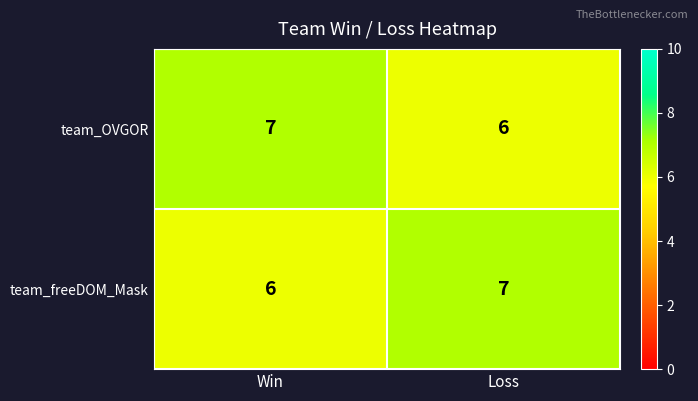

What is the sum of all team_OVGOR values?

13